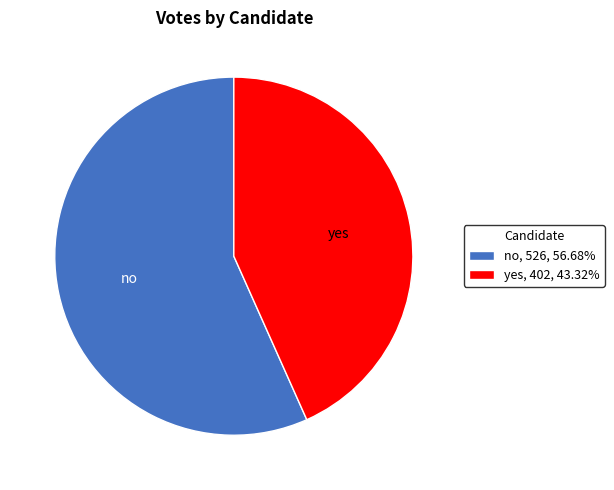

Count the number of slices in the pie.

2